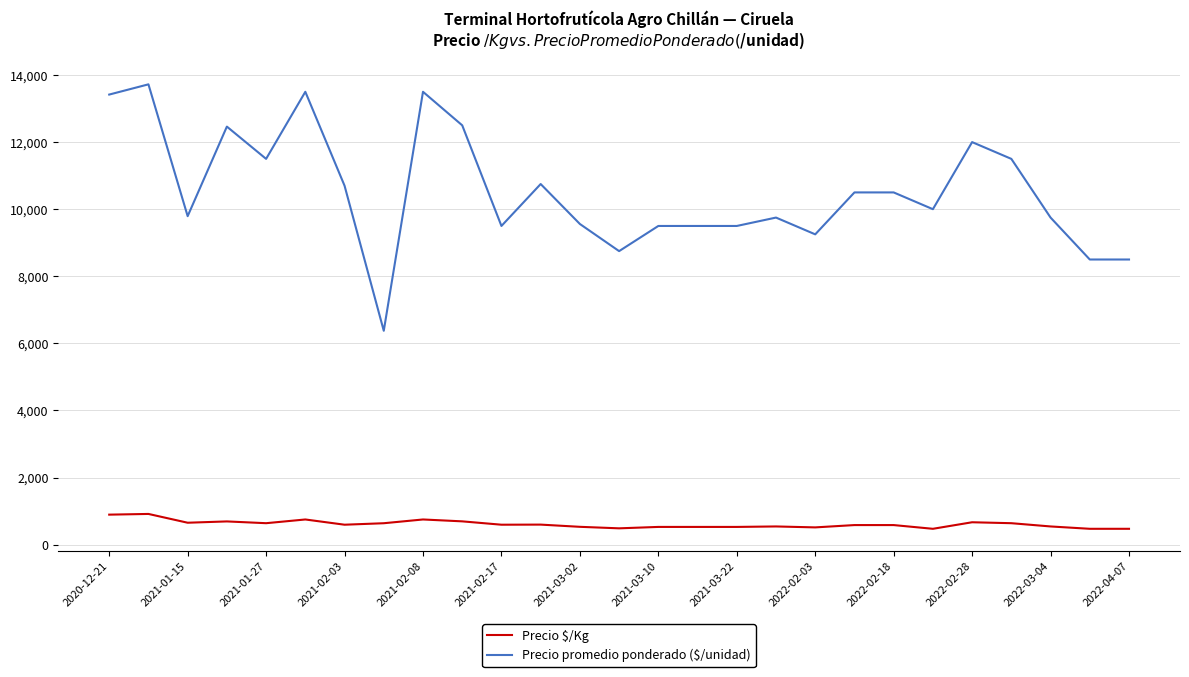

What is the minimum value shown in the chart?

472